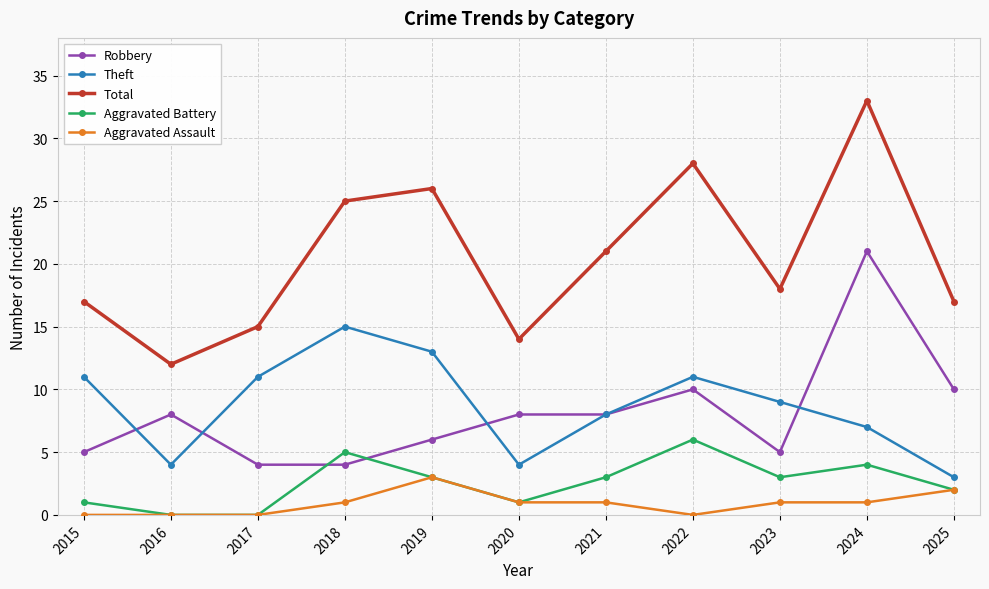

At which category does Total reach its first local valley?

2016